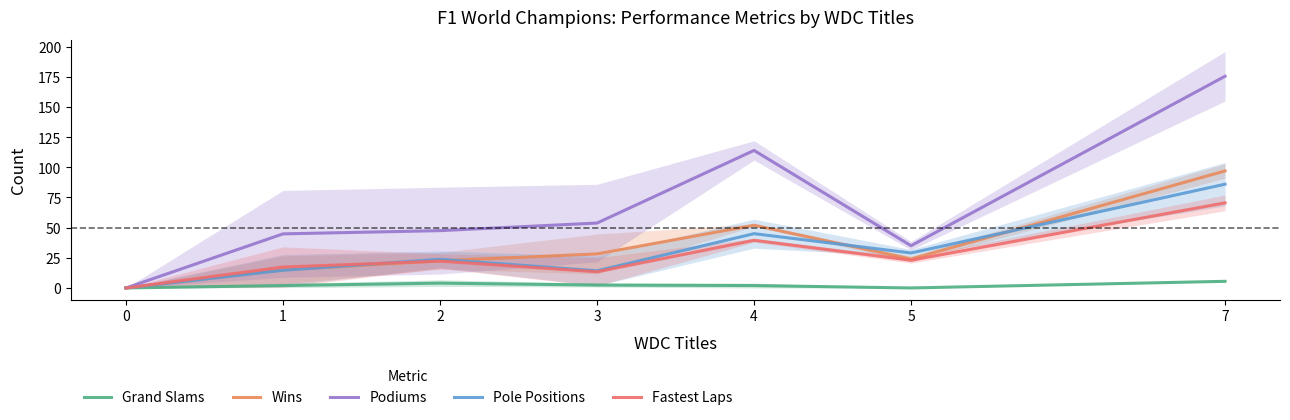

What is the difference between the maximum and minimum values in the Wins series?

97.0